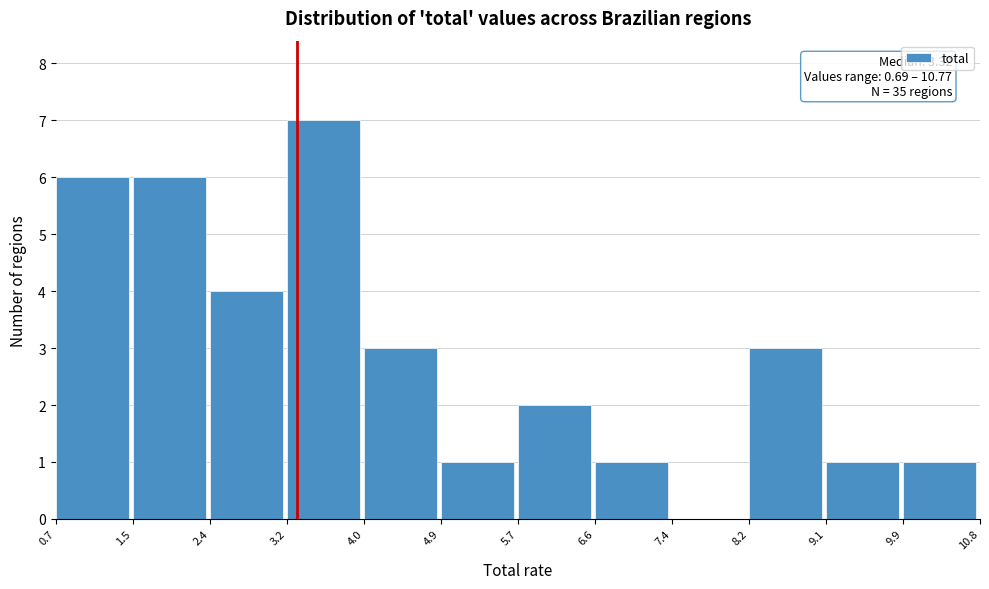

Which range on the x-axis has the tallest bar?

3.2 to 4.0